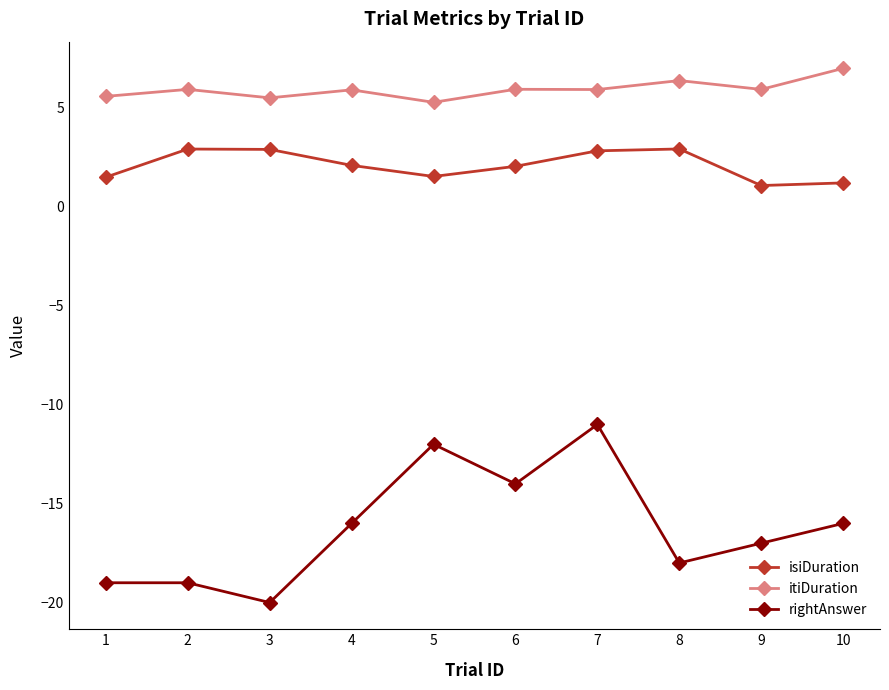

Which series has the largest total across all categories?

itiDuration